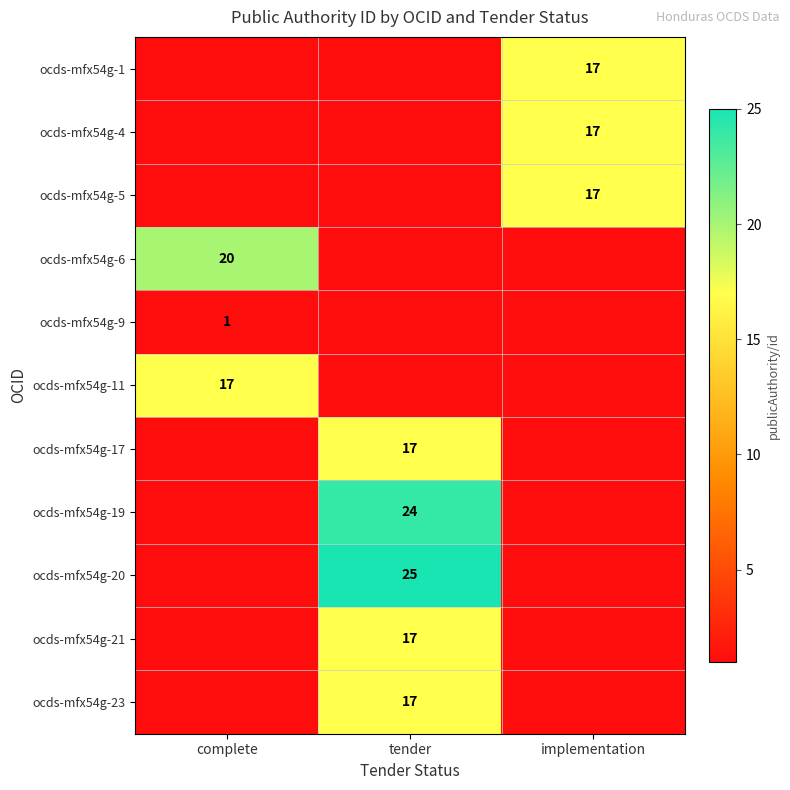

Is it true that ocds-mfx54g-17 equals 17 at tender?

True